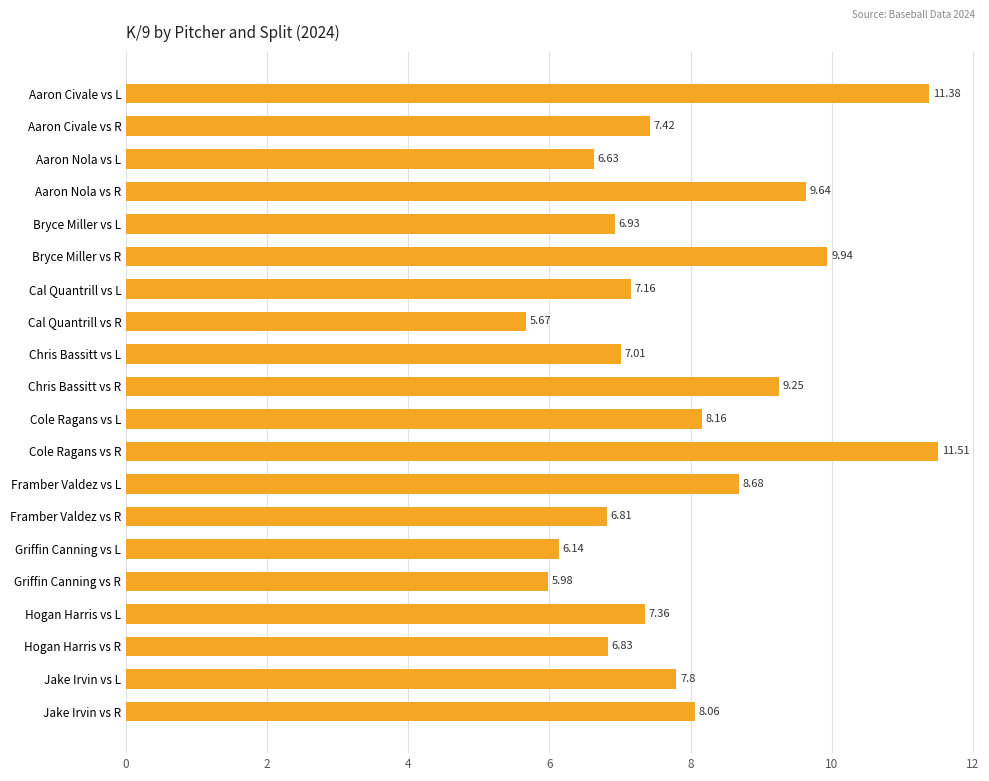

At which category does the chart reach its peak across all series?

Cole Ragans vs R